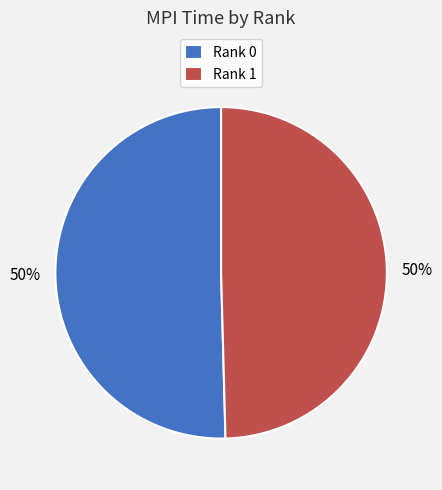

How many segments does this pie chart have?

2